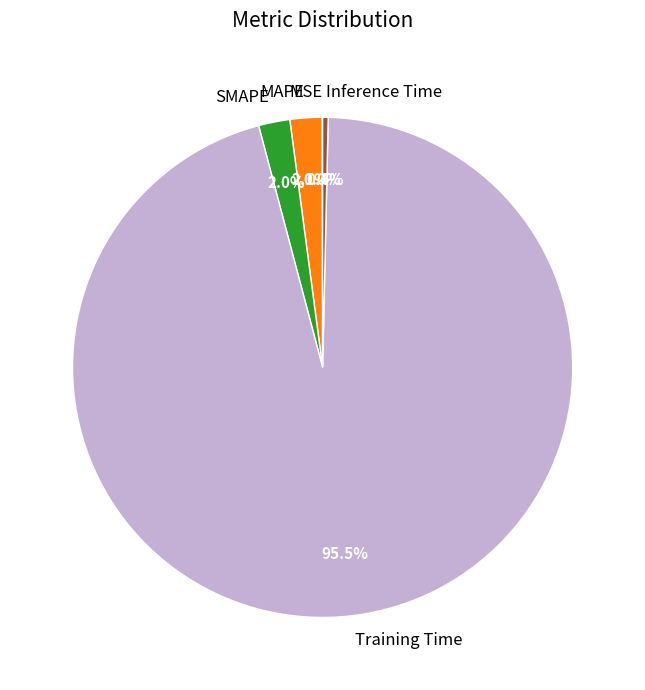

What is the largest slice in the pie chart?

Training Time